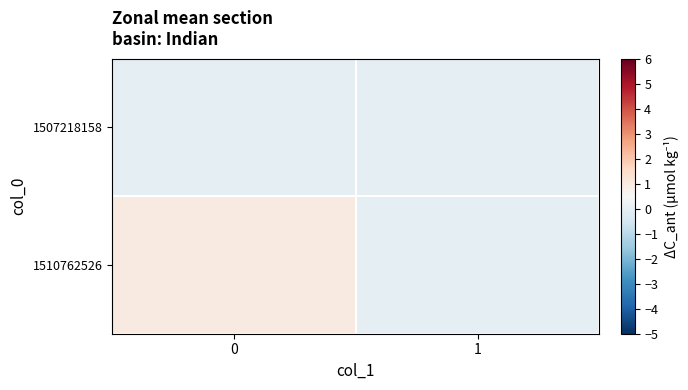

Reading left to right, extract all data points from this chart.

1507218158: 0=0	1=0
1510762526: 0=1	1=0